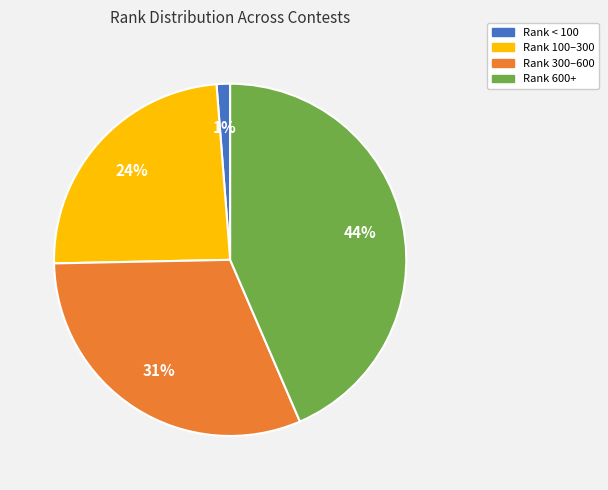

Is there any slice that represents more than half of the pie?

No